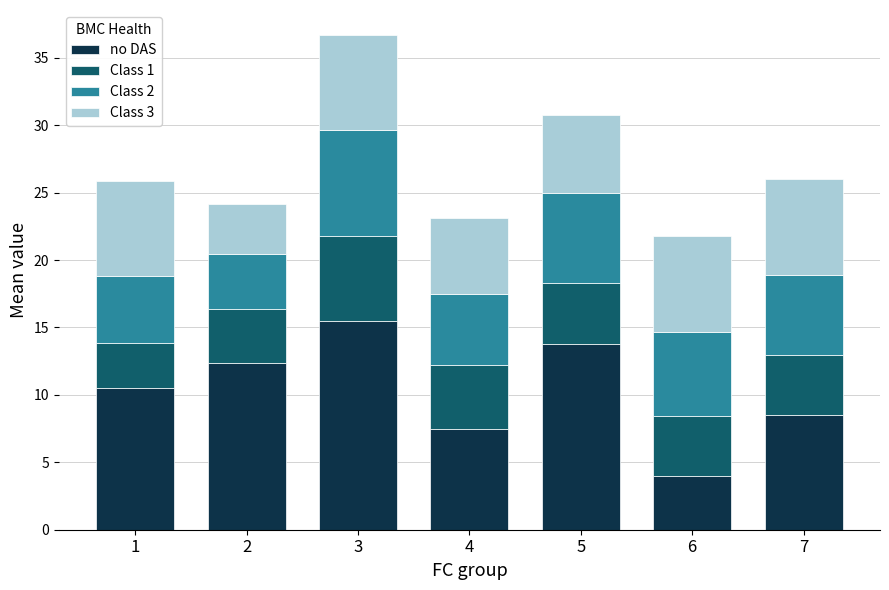

Is it true that no DAS equals 8.5 at 7?

True